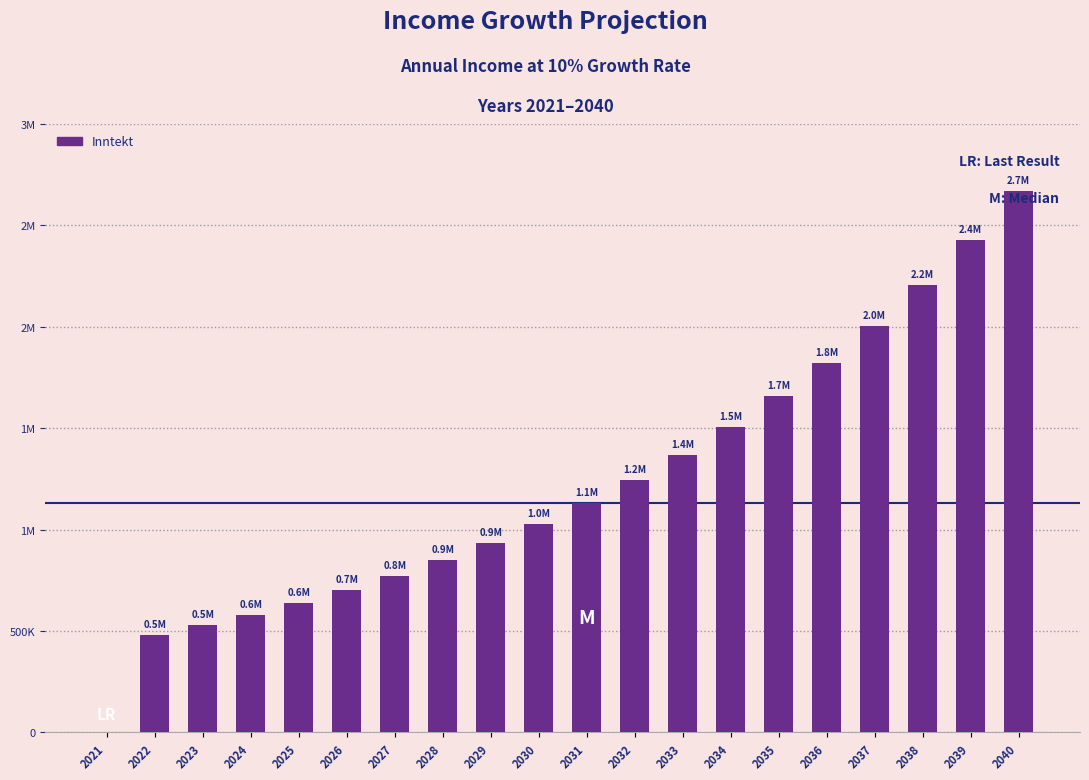

The chart shows a value of 1244993 at 2032. True or false?

True